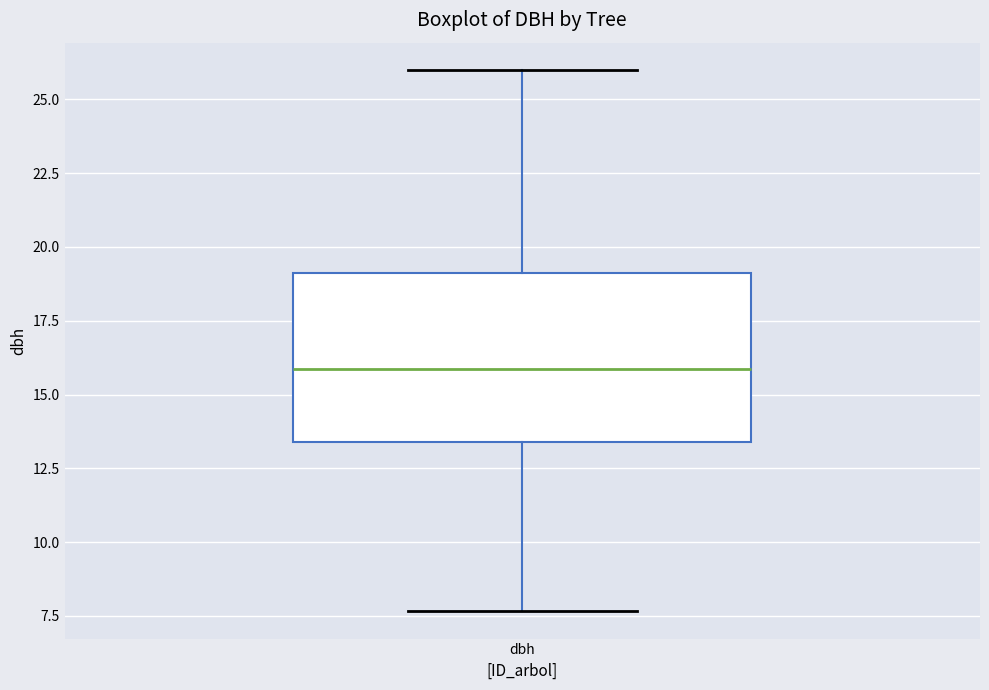

Read this box plot against the y-axis: the position of the median line, the range covered by the box, and the ends of both whiskers. The values are not printed on the chart, so give them approximately, as read against the axis.

median 16.0, box 13.5 to 19.0, whiskers 7.5 to 26.0